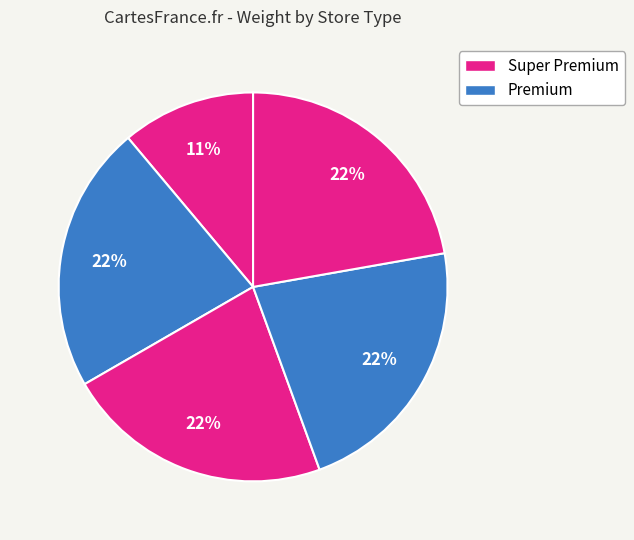

How many segments does this pie chart have?

5